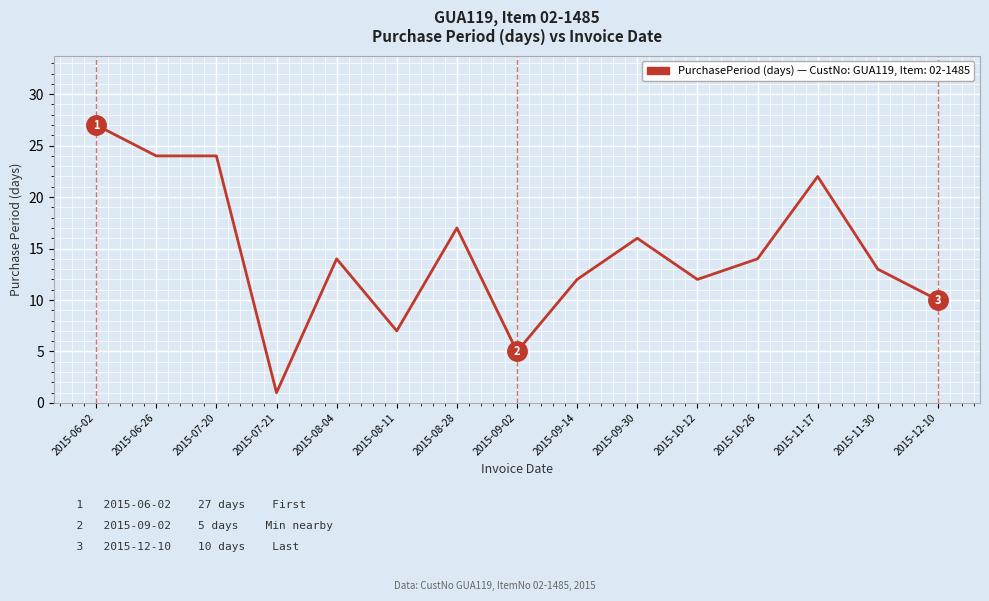

True or false: the data shows 10 at 2015-12-10.

True